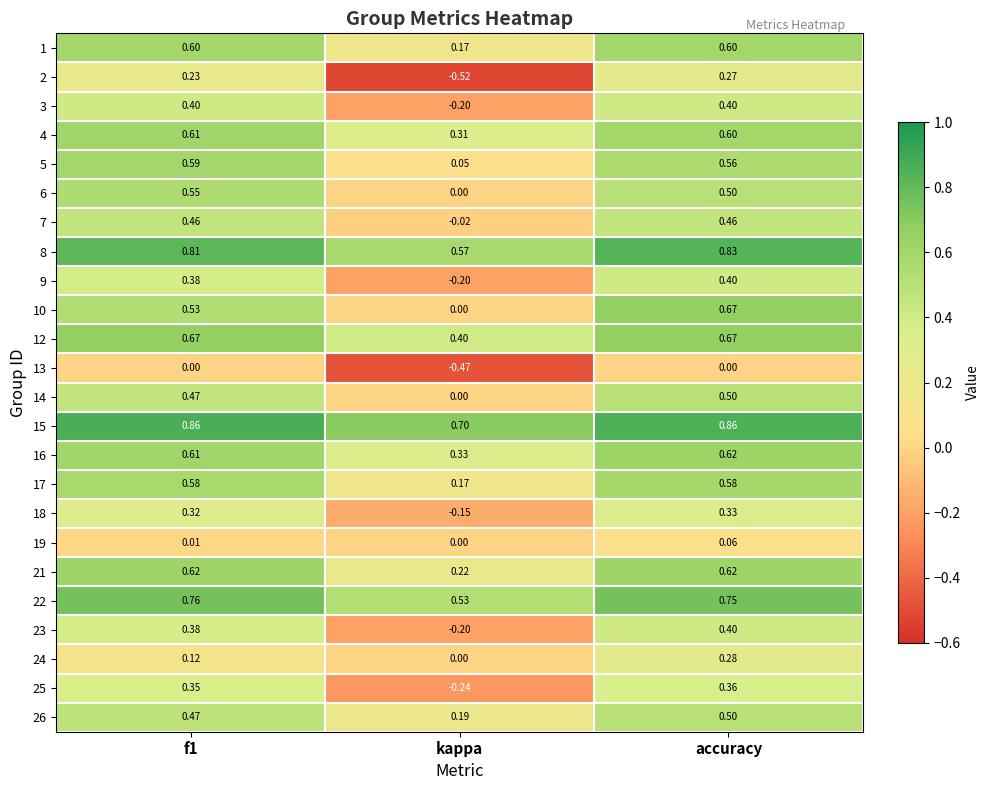

At which label does 6 reach its minimum?

kappa